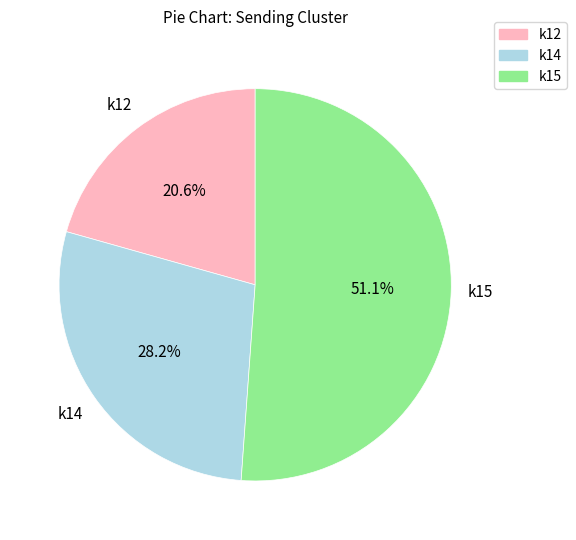

Does any single category account for the majority?

Yes